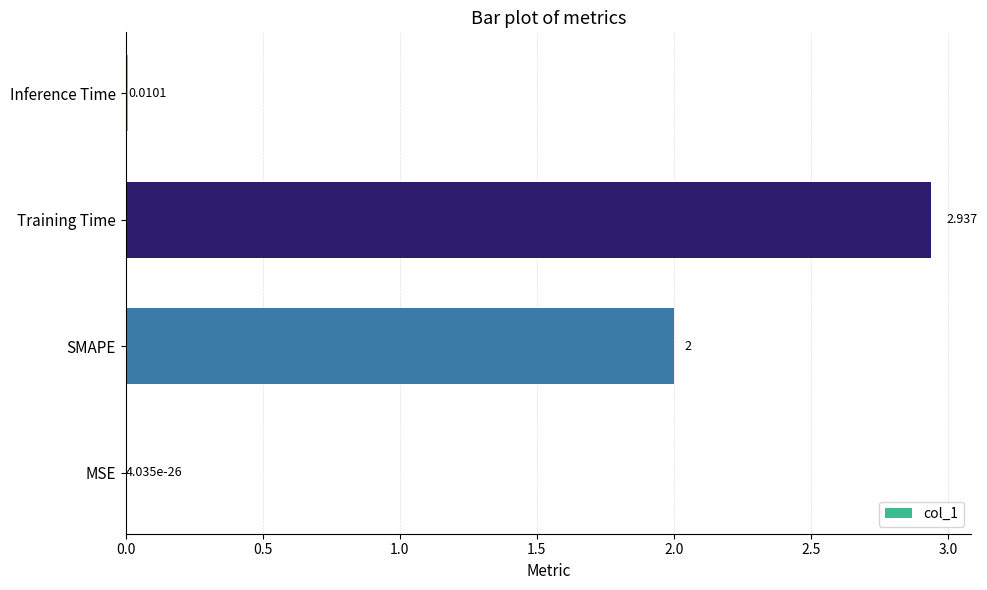

At which label is the value closest to 1?

Inference Time